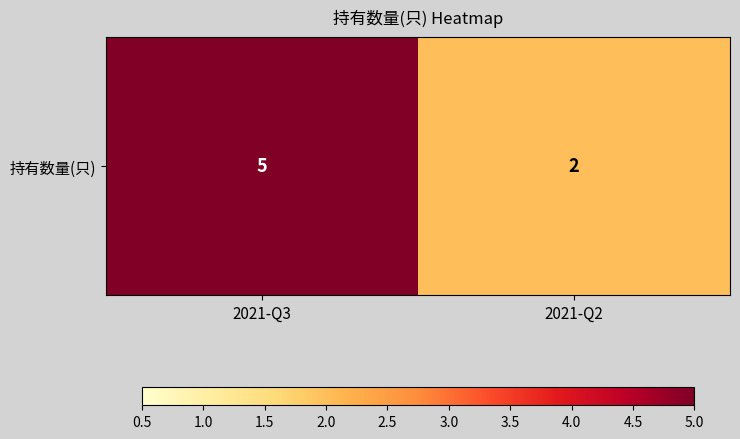

Reading right to left, what are all the values shown in this chart?

2021-Q2=2	2021-Q3=5